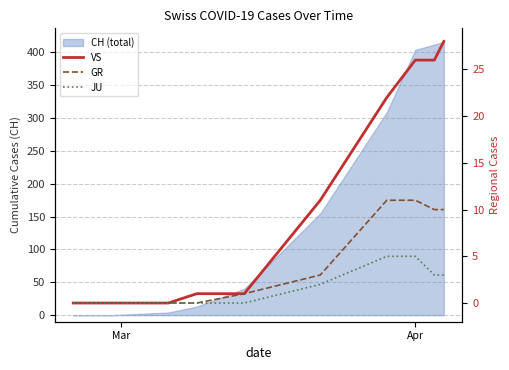

True or false: GR and VS intersect in this chart.

False